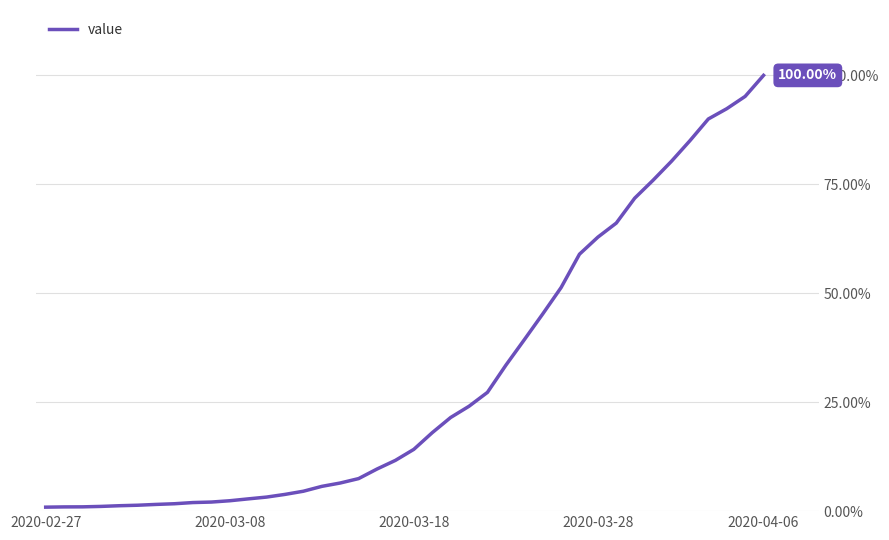

What is the difference between the maximum and minimum values?

99.1